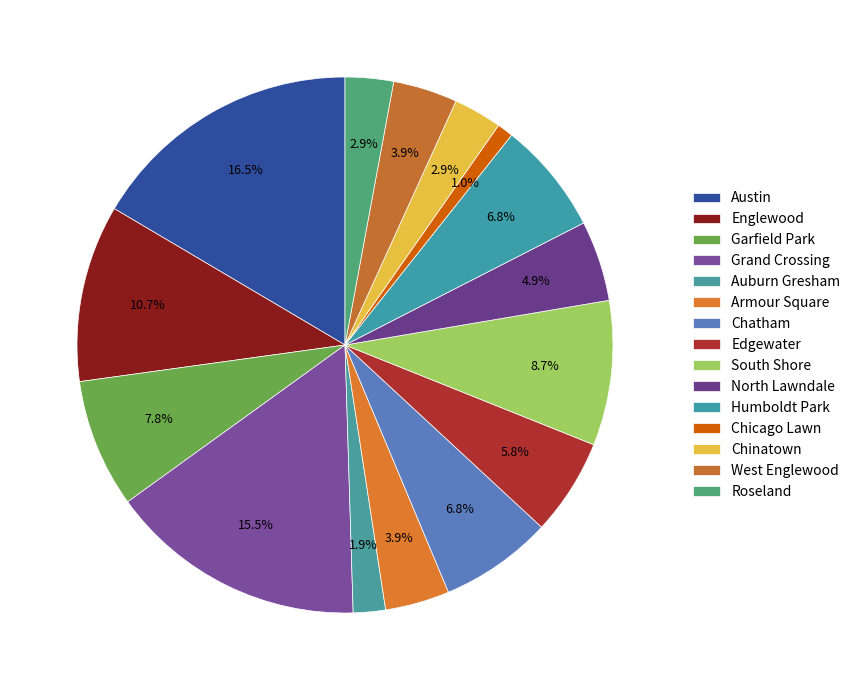

Combined, what portion of the pie is Auburn Gresham and Armour Square?

5.8%